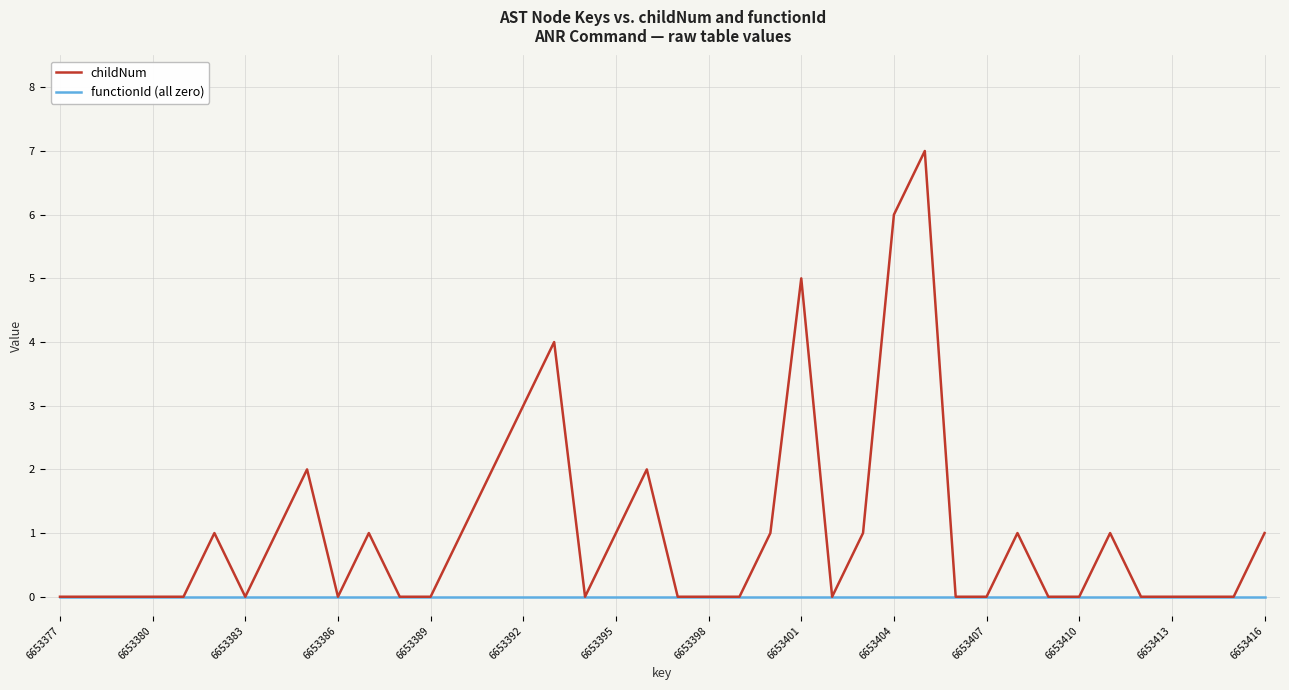

Rank the series by their maximum value, from lowest to highest.

functionId (all zero), childNum